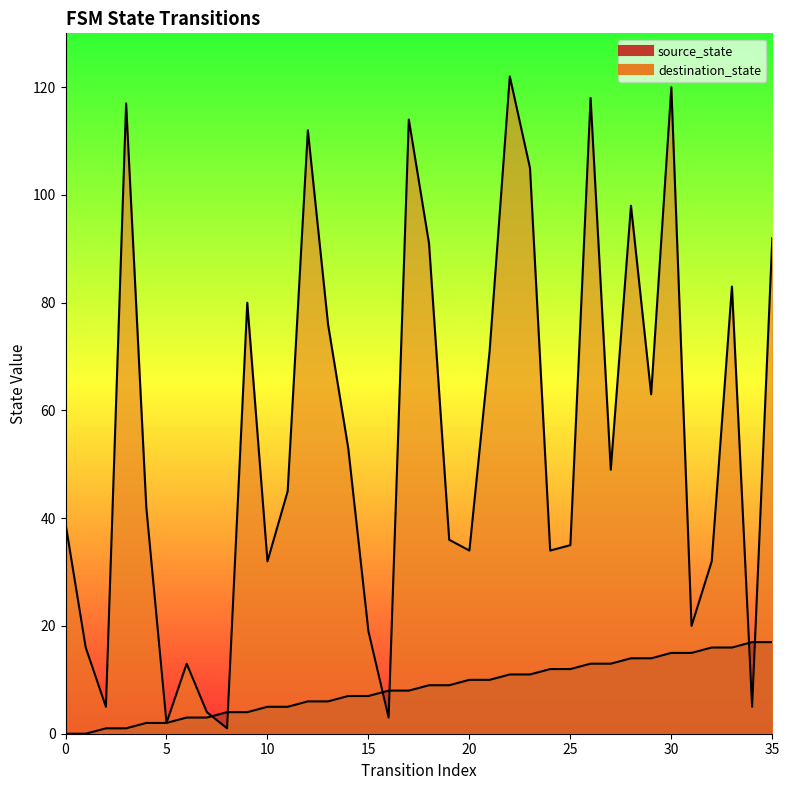

What is the difference between the maximum and minimum values in the source_state series?

17